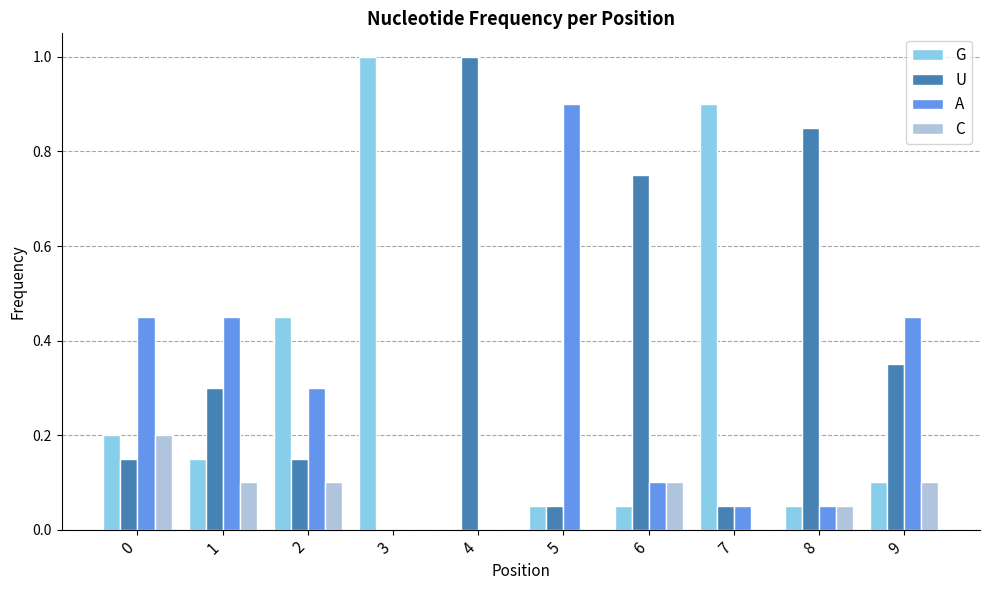

How many data points does each series have?

10